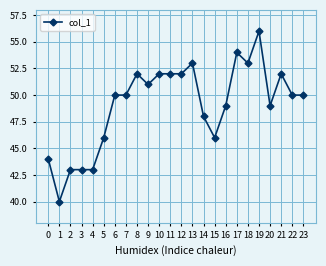

Reading right to left, what are all the values shown in this chart?

23=50	22=50	21=52	20=49	19=56	18=53	17=54	16=49	15=46	14=48	13=53	12=52	11=52	10=52	9=51	8=52	7=50	6=50	5=46	4=43	3=43	2=43	1=40	0=44